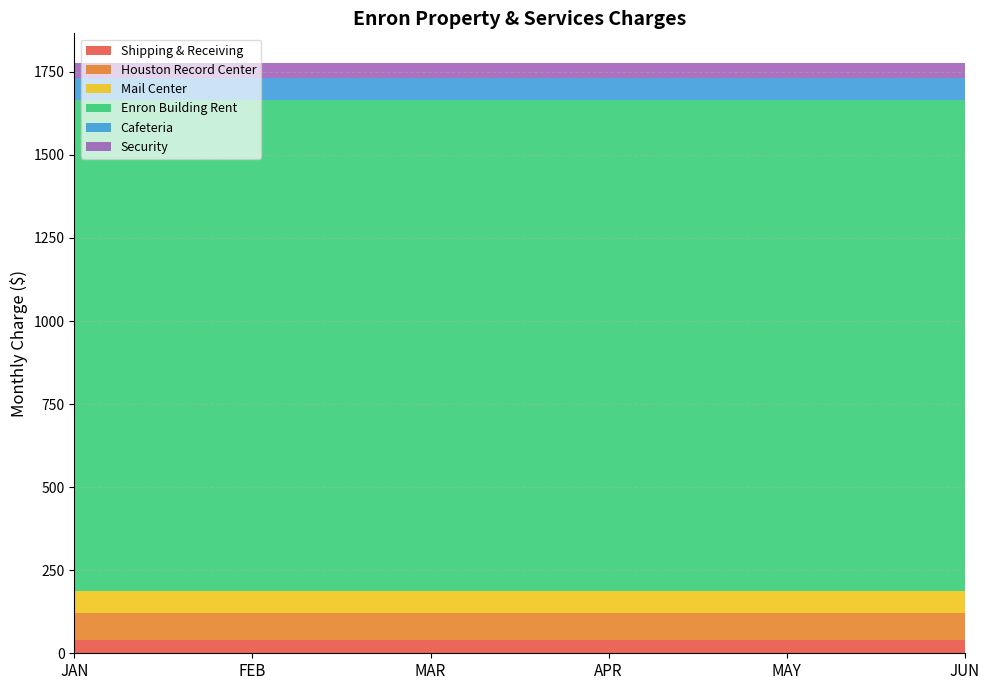

Reading left to right, extract all data points from this chart.

Shipping & Receiving: JAN=40.0	FEB=40.0	MAR=40.0	APR=40.0	MAY=40.0	JUN=40.0
Houston Record Center: JAN=80.0	FEB=80.0	MAR=80.0	APR=80.0	MAY=80.0	JUN=80.0
Mail Center: JAN=66.1	FEB=66.1	MAR=66.1	APR=66.1	MAY=66.1	JUN=66.1
Enron Building Rent: JAN=1479.0	FEB=1479.0	MAR=1479.0	APR=1479.0	MAY=1479.0	JUN=1479.0
Cafeteria: JAN=65.0	FEB=65.0	MAR=65.0	APR=65.0	MAY=65.0	JUN=65.0
Security: JAN=47.0	FEB=47.0	MAR=47.0	APR=47.0	MAY=47.0	JUN=47.0